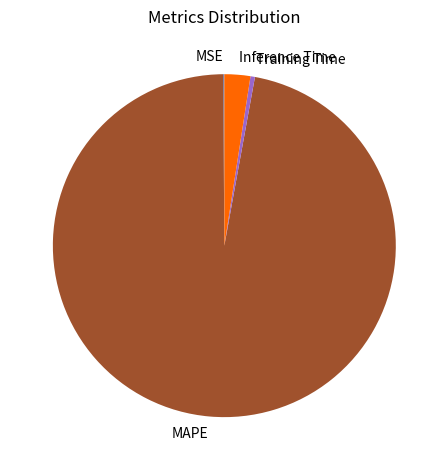

The Inference Time slice represents 2% of the pie. True or false?

True